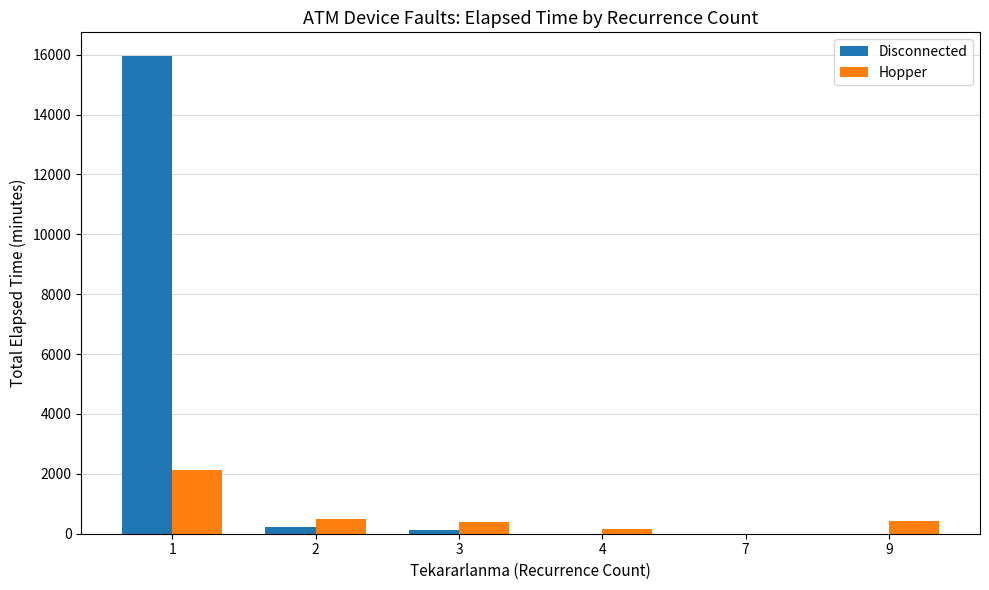

True or false: Hopper has a value of 2120 at 1.

True